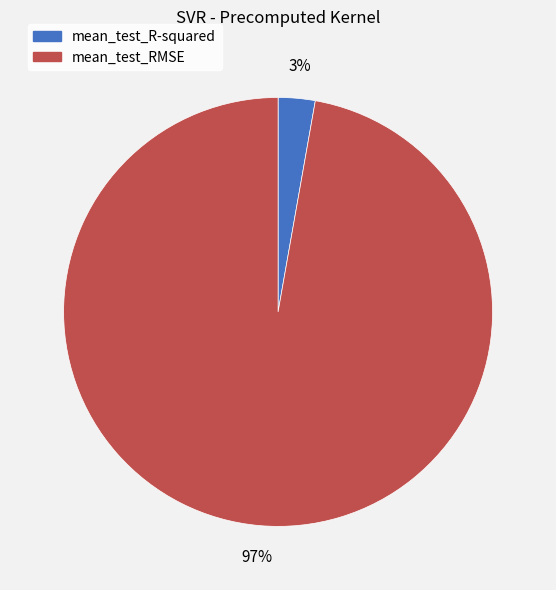

To the nearest percent, what portion does mean_test_RMSE represent?

97%